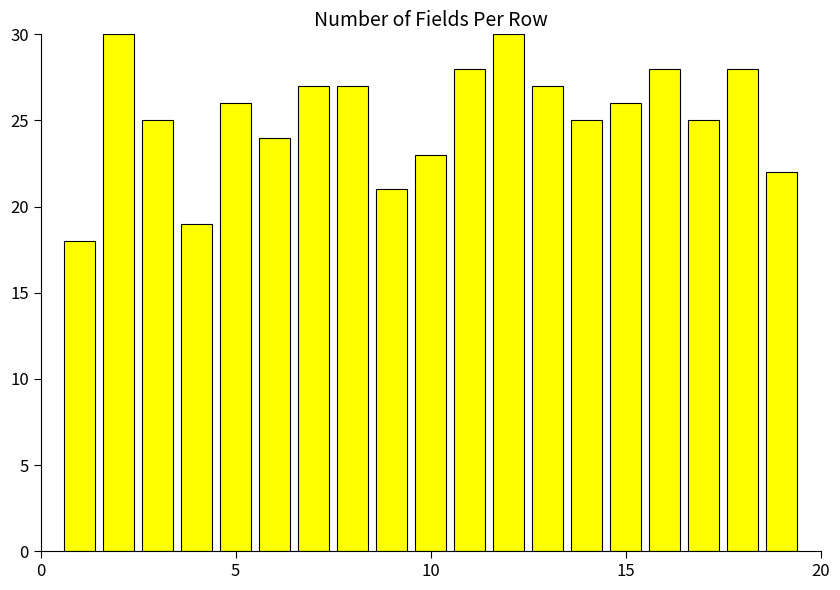

What is the difference between the maximum and minimum values?

12